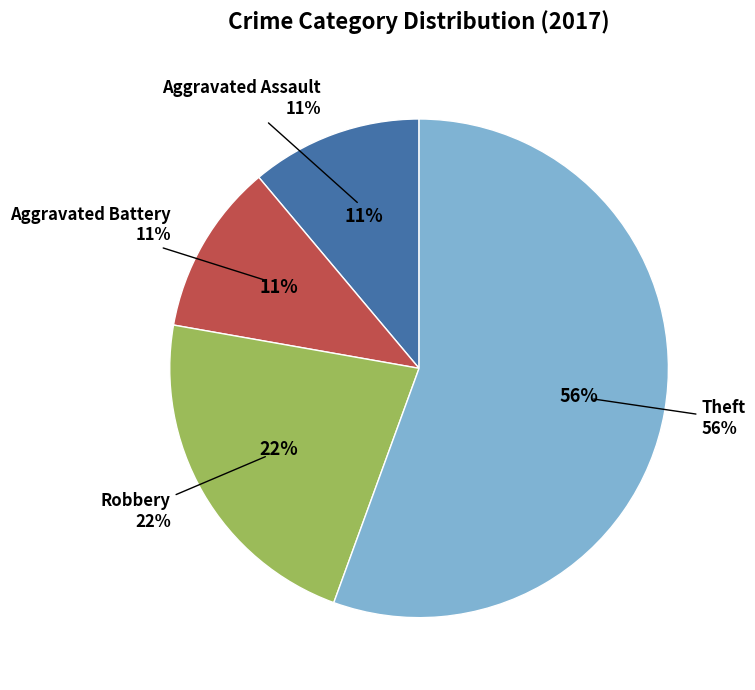

Do Theft and Aggravated Battery together represent more than half of the pie?

Yes